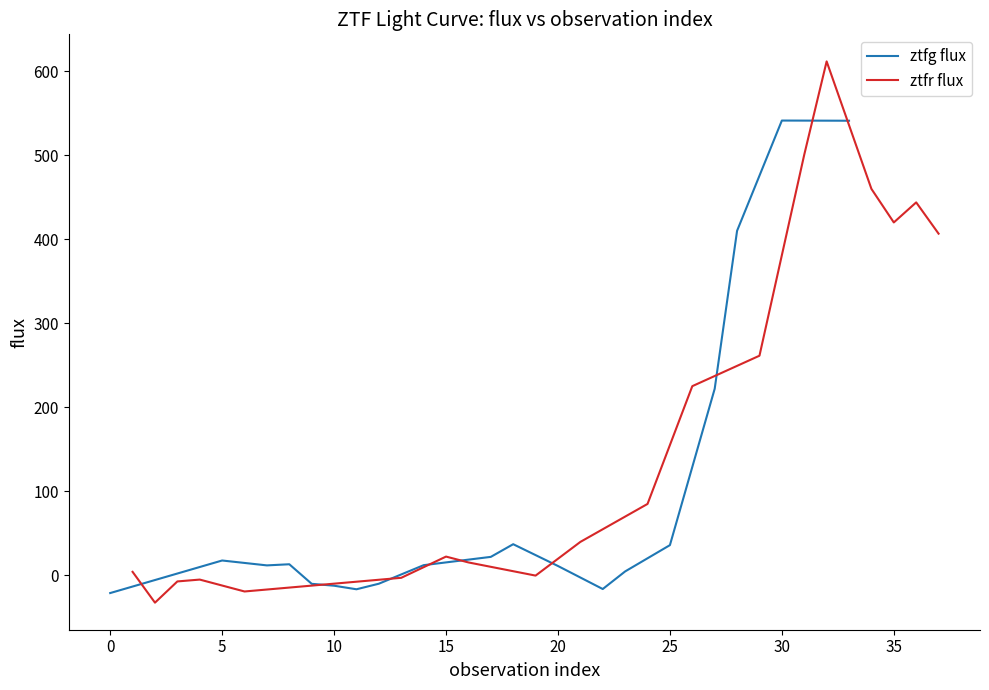

What is the minimum value shown in the chart?

-32.5